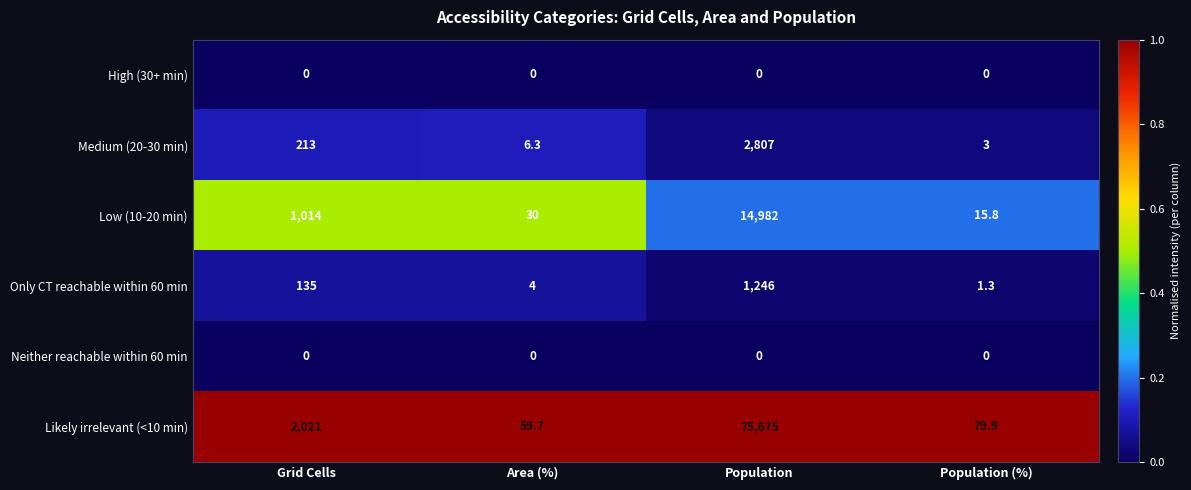

Count the number of data series in this chart.

6